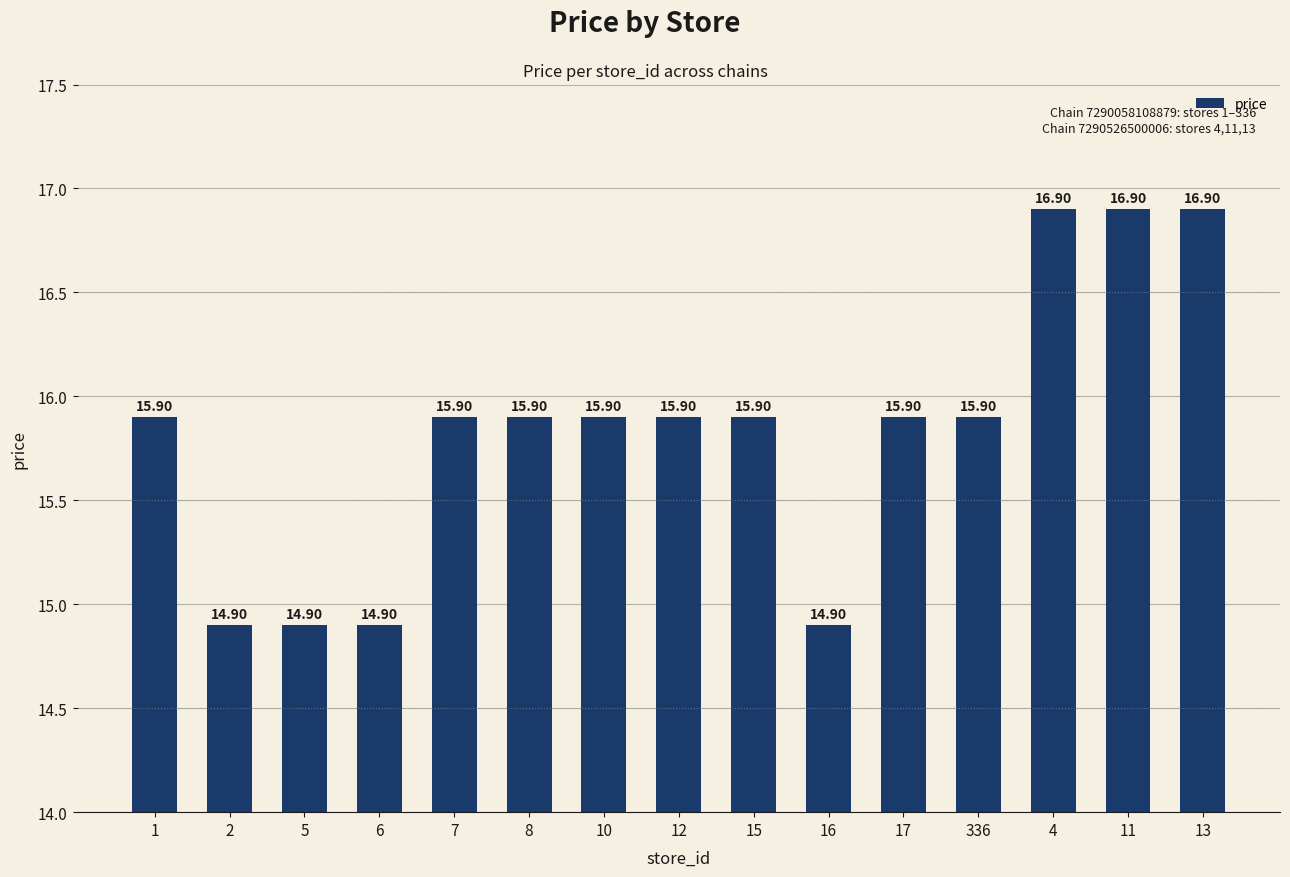

The chart shows a value of 15.9 at 1. True or false?

True